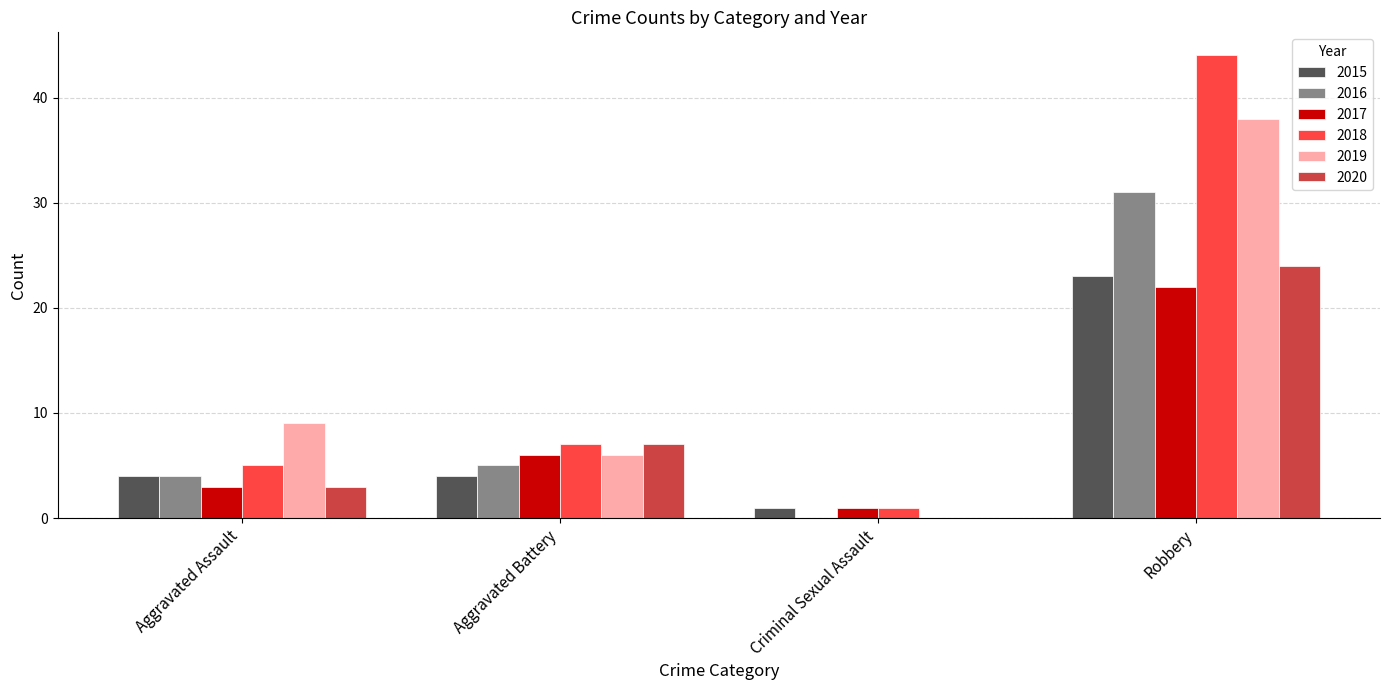

What is the sum of the 2020 values at Criminal Sexual Assault and Aggravated Assault?

3